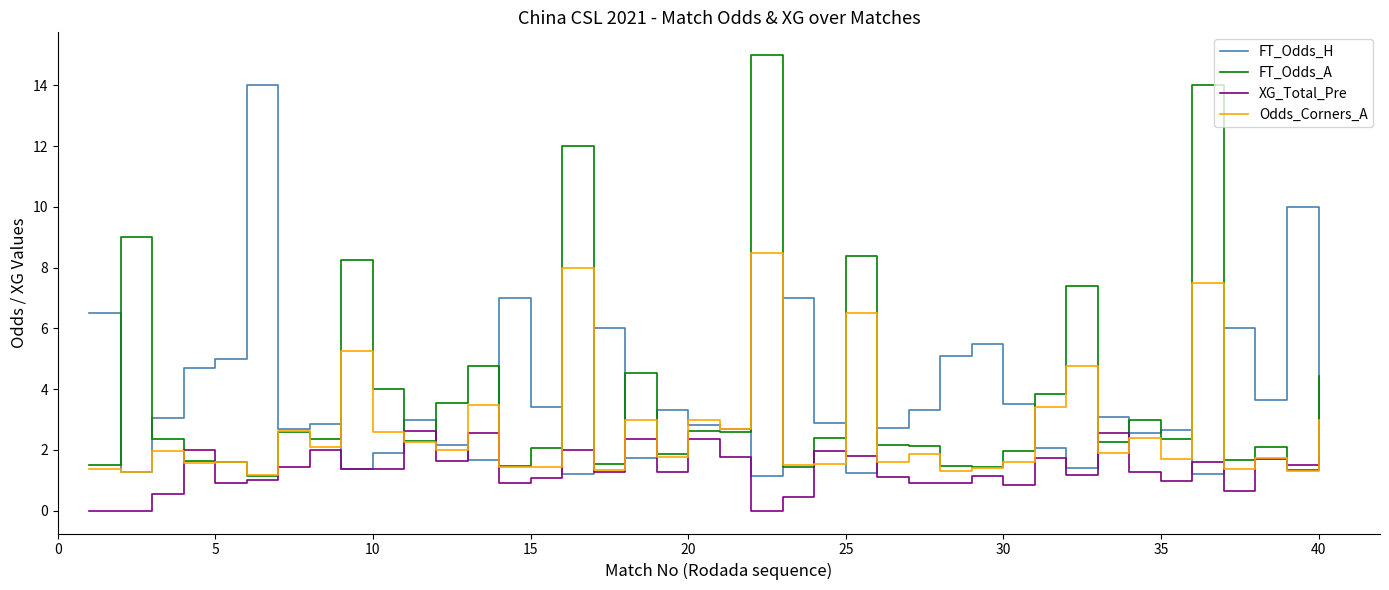

Which series has the widest spread of values?

FT_Odds_A